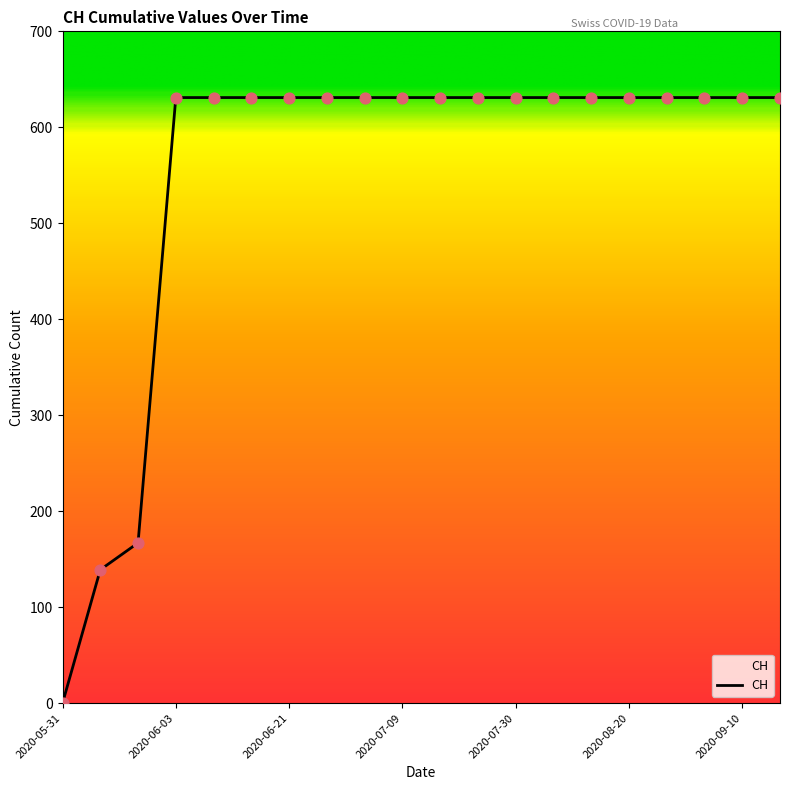

What is the greatest value displayed?

631